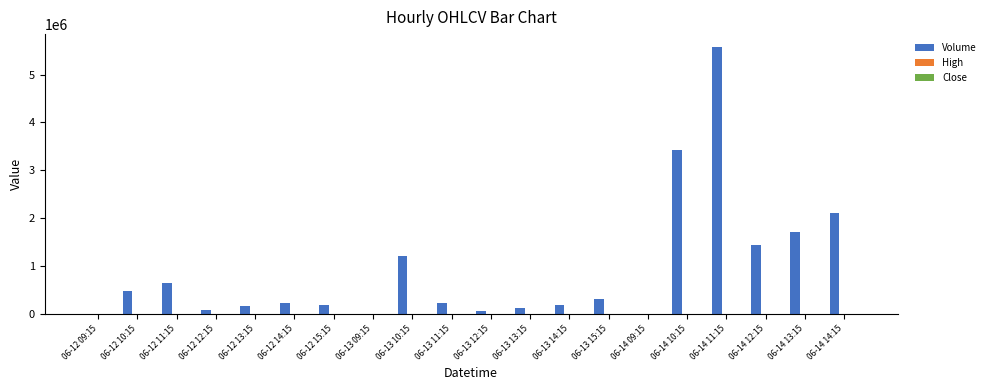

Read the Volume value at 06-14 10:15.

3419061.0